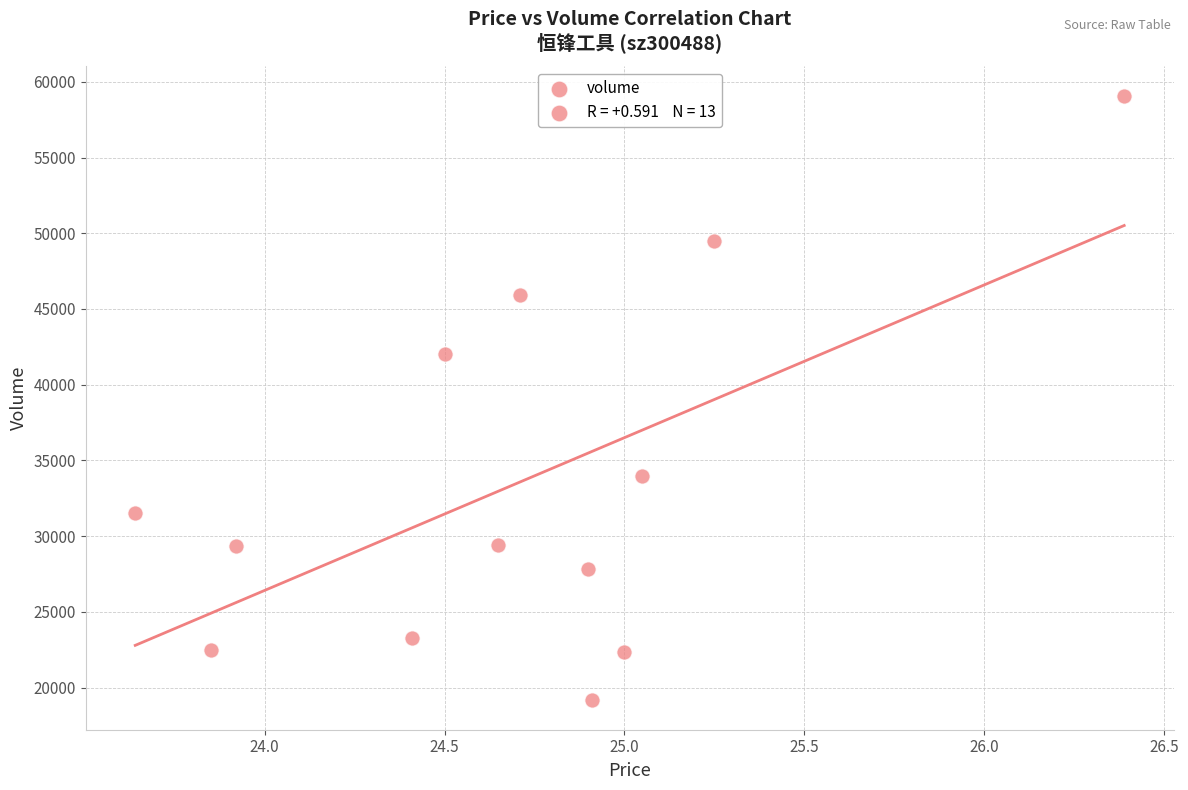

What is the range of Y values (max minus min)?

39849